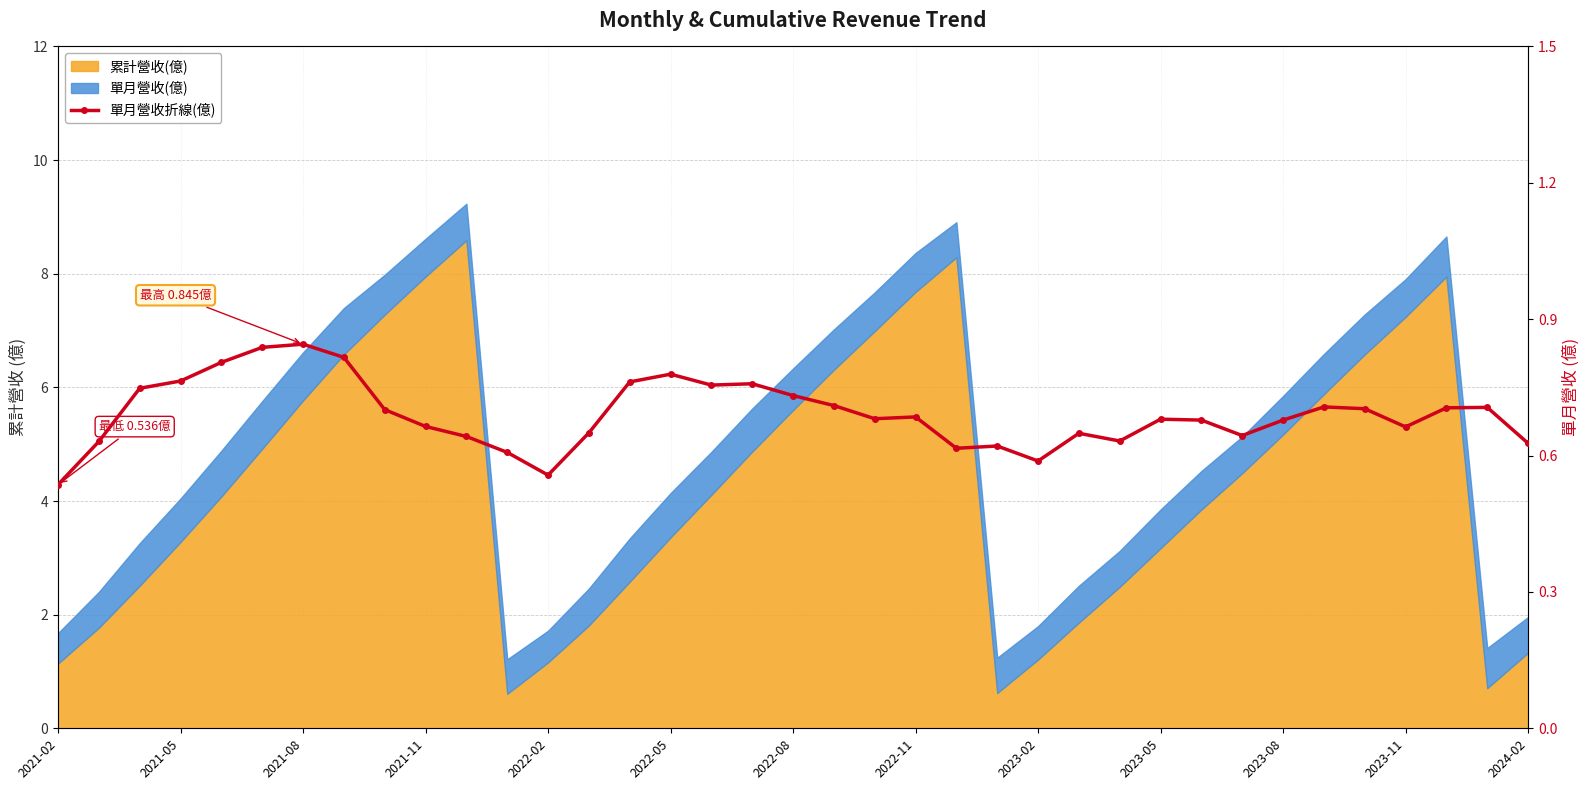

What is the average value?

0.7